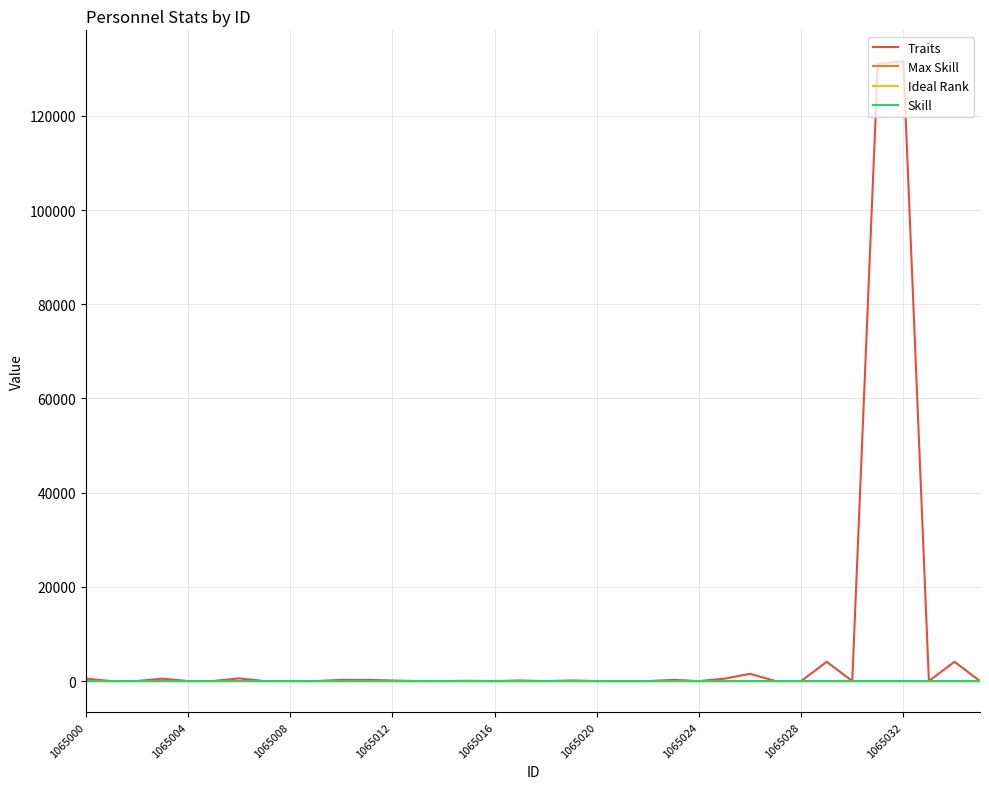

Which series has the widest spread of values?

Traits